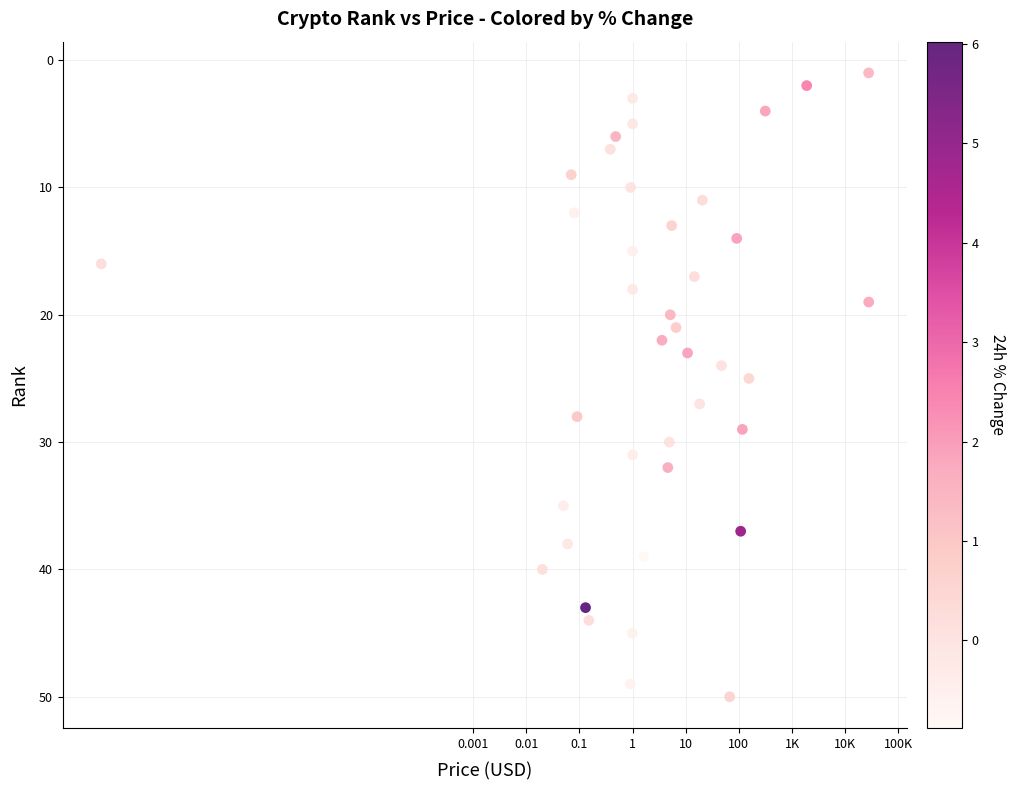

What is the range of Y values (max minus min)?

49